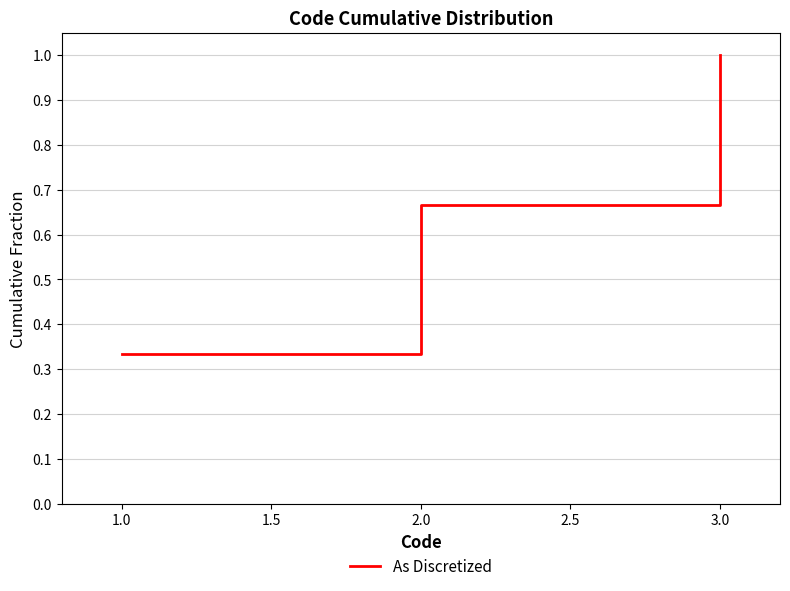

The value at 3.0 is 1.5. True or false?

False